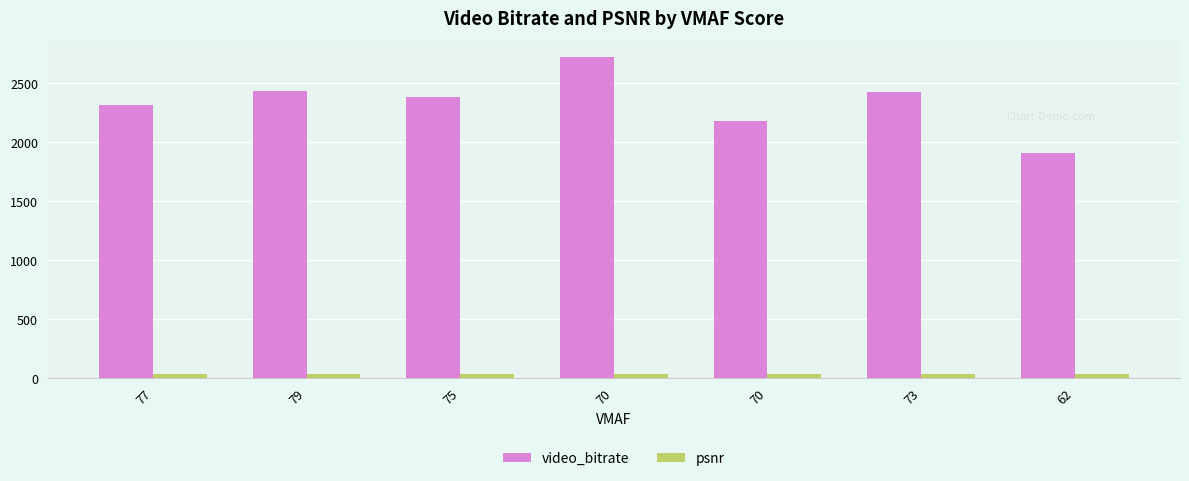

List the series in order of their overall mean, highest first.

video_bitrate, psnr